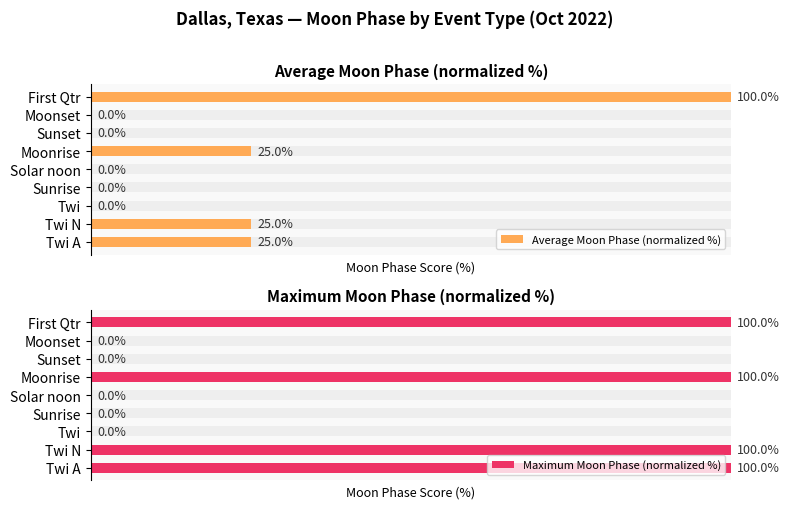

Count the Average Moon Phase (normalized %) values in the range 0 to 25.

8